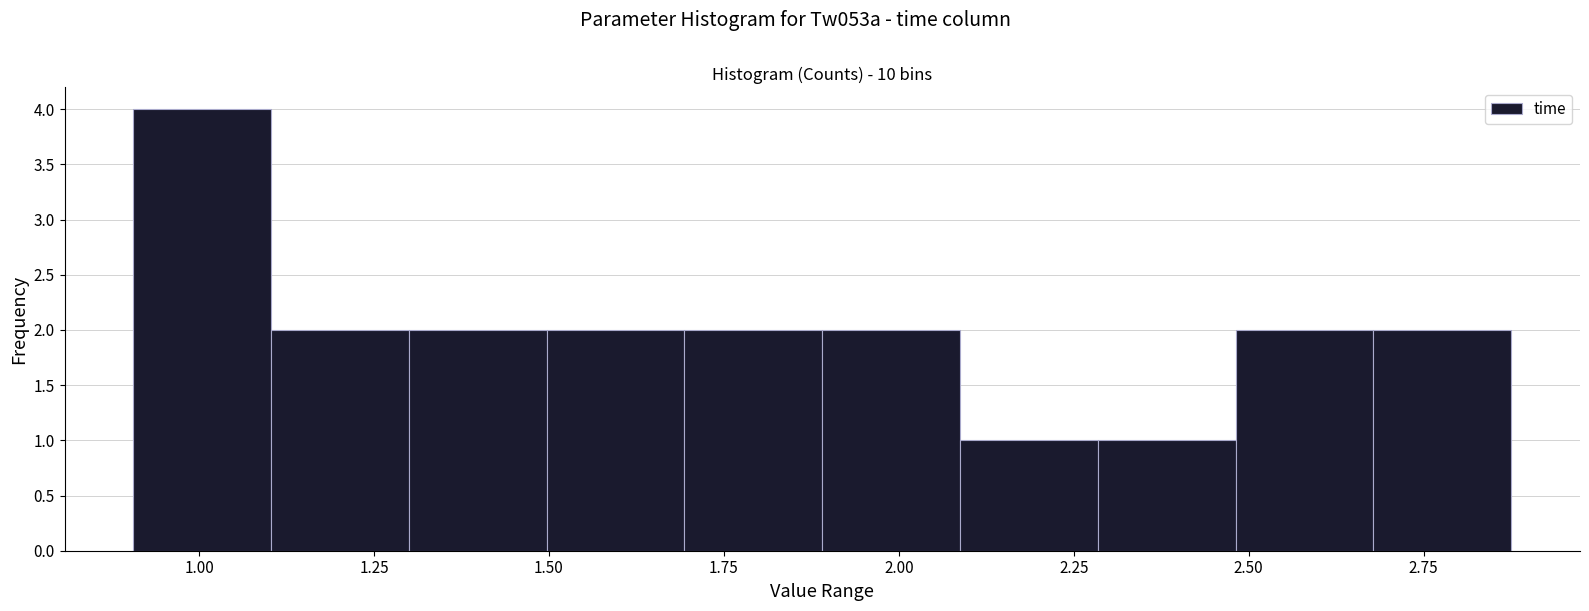

Around what value on the x-axis is the tallest bar? Give the approximate position of its centre, as read against the axis.

1.00